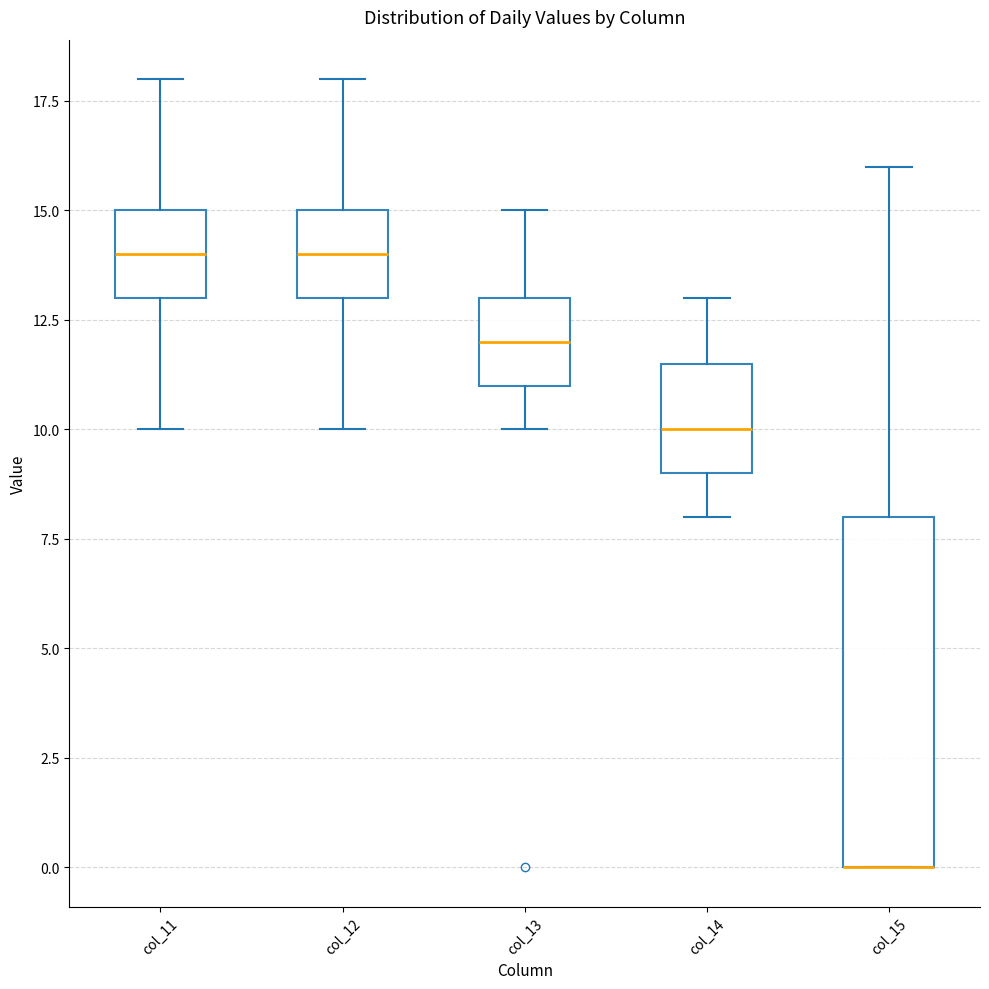

Reading left to right, read every box against the y-axis: the position of its median line, the range the box covers, and the ends of its whiskers. The values are not printed on the chart, so give them approximately, as read against the axis.

col_11: median 14.0, box 13.0 to 15.0, whiskers 10.0 to 18.0
col_12: median 14.0, box 13.0 to 15.0, whiskers 10.0 to 18.0
col_13: median 12.0, box 11.0 to 13.0, whiskers 10.0 to 15.0
col_14: median 10.0, box 9.0 to 11.5, whiskers 8.0 to 13.0
col_15: median 0.0 (drawn on the box's lower edge), box 0.0 to 8.0, whiskers 0.0 to 16.0